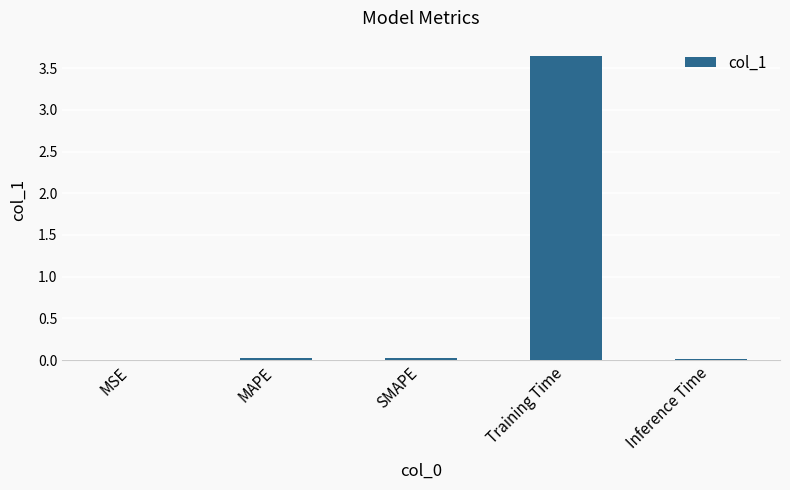

Does the chart contain stacked bars?

No